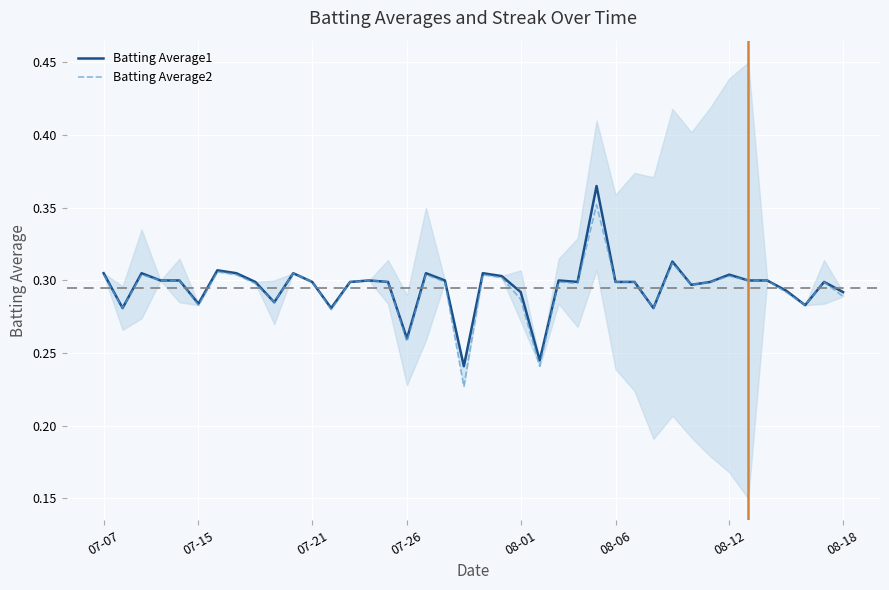

What is the sum of all Batting Average2 values?

11.8